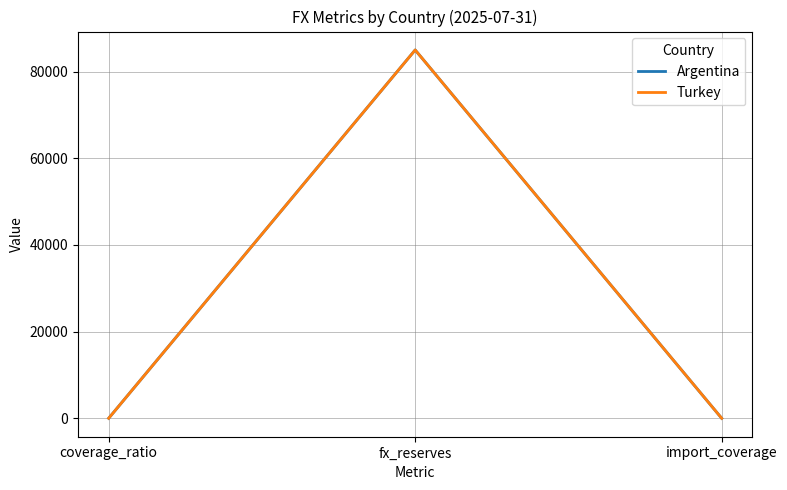

At how many categories does at least one series exceed 44588?

1